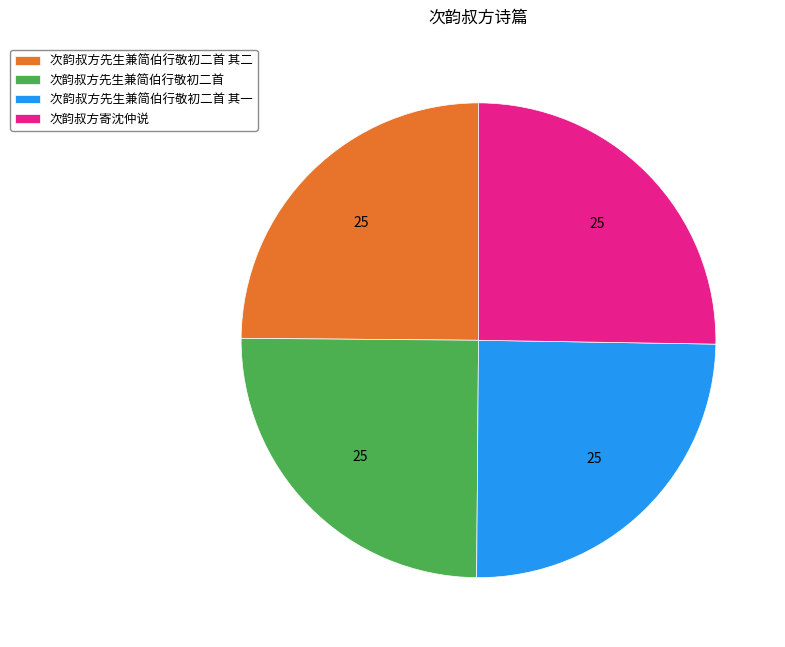

The 次韵叔方寄沈仲说 slice represents 13% of the pie. True or false?

False